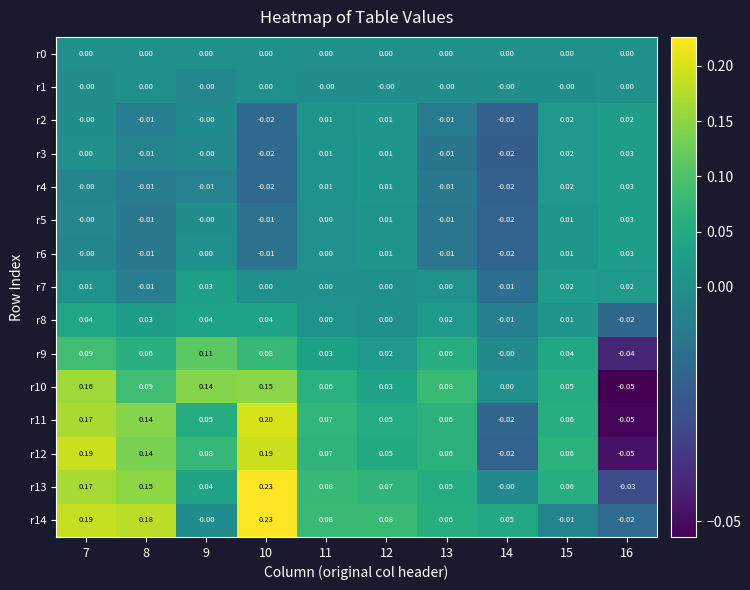

Is the value of r5 at 7 greater than the value of r14 at 15?

Yes